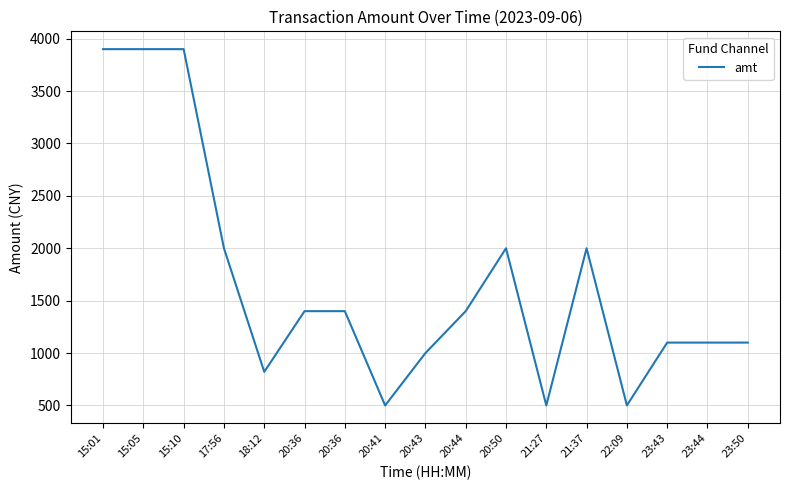

What is the difference between the maximum and minimum values?

3400.0